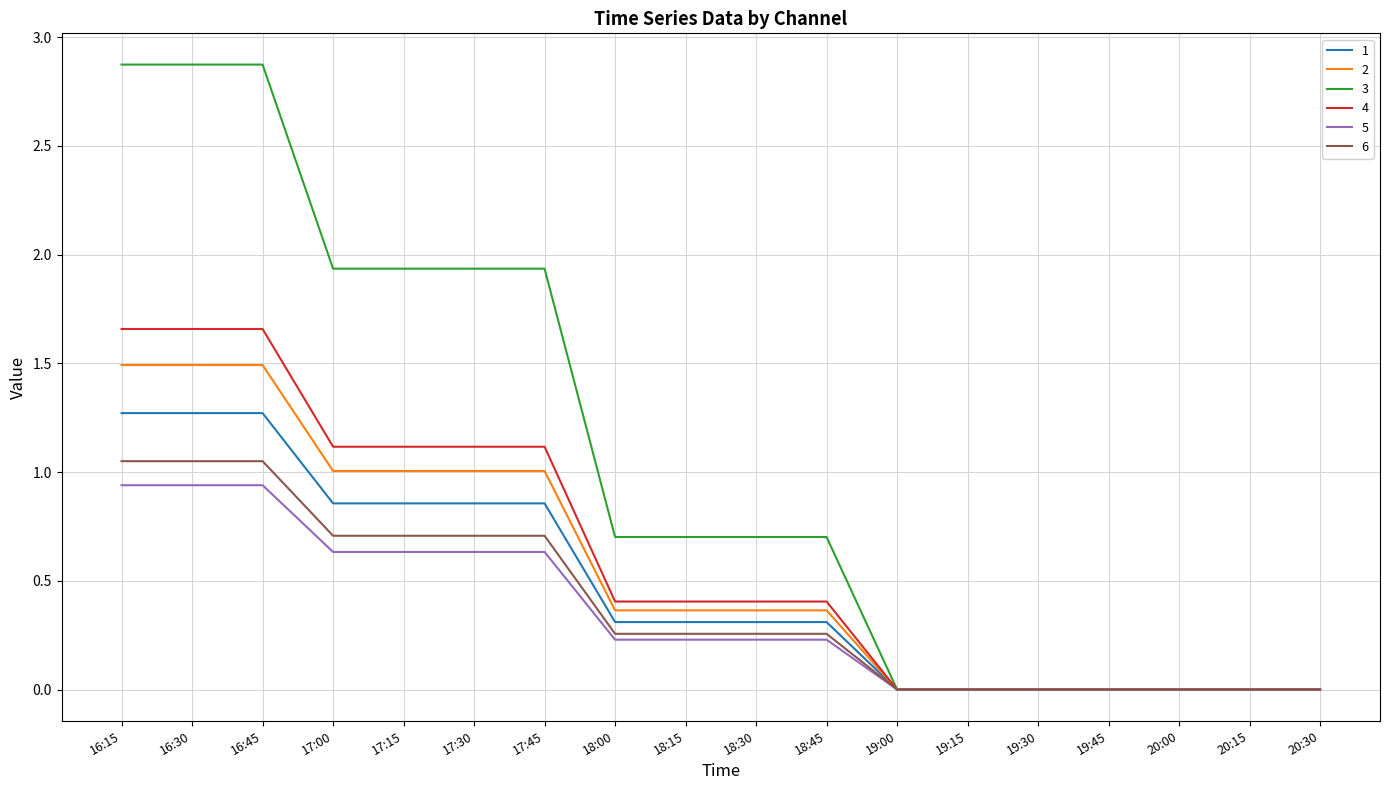

What is the highest value of the 1 series?

1.3